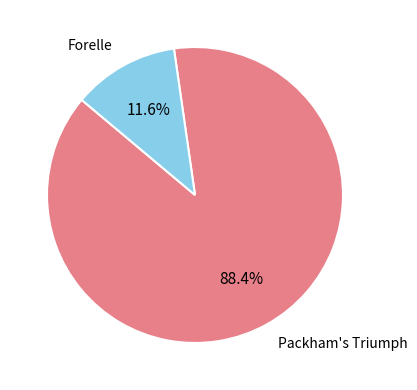

Is there any slice that represents more than half of the pie?

Yes